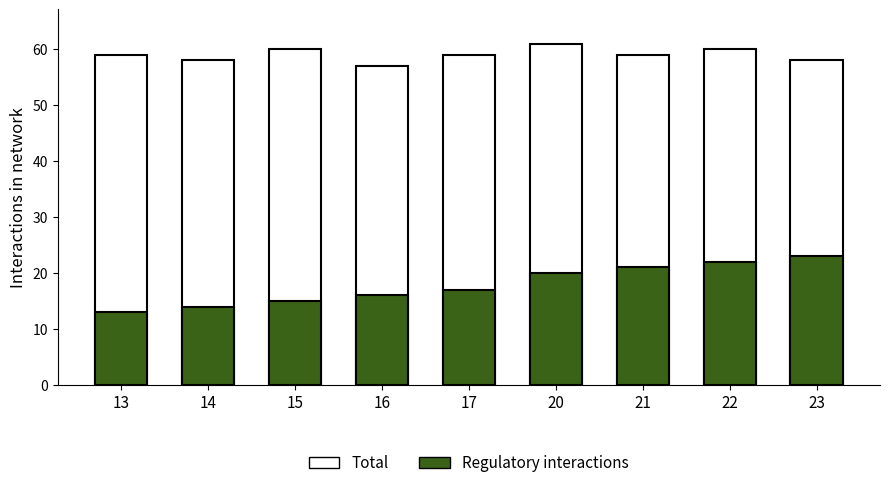

Which series has the largest total across all categories?

Total